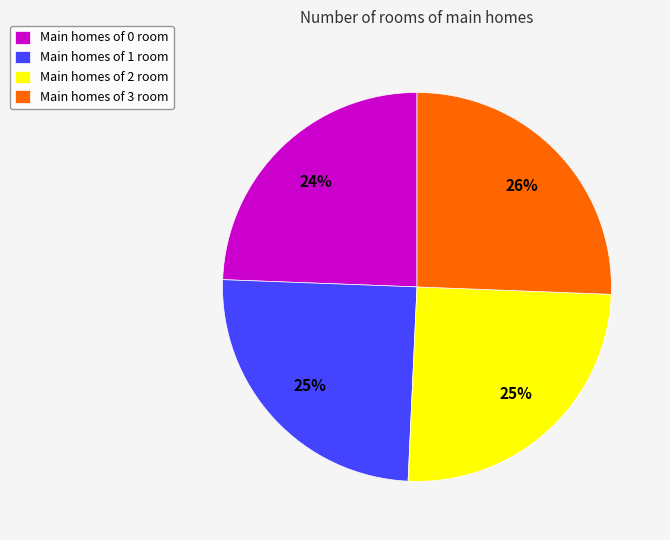

Is it true that Main homes of 3 room is 26% of the pie?

True